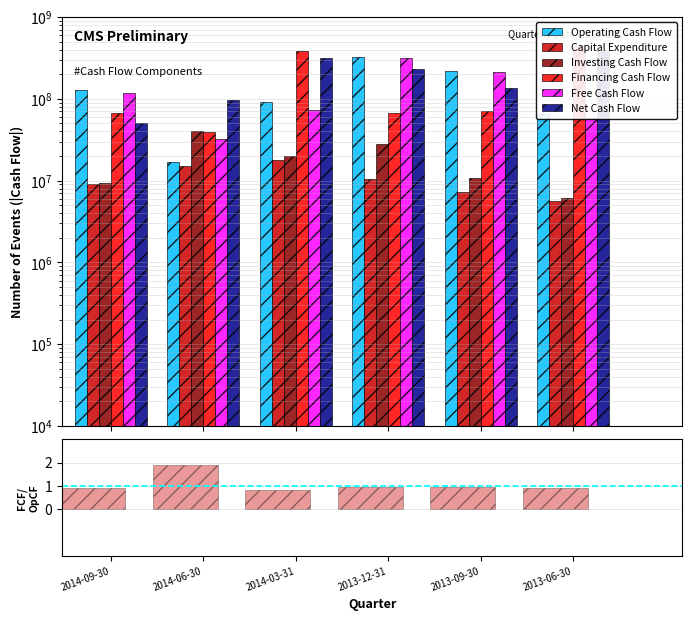

Is it true that Free Cash Flow equals 35186843 at 2013-06-30?

False